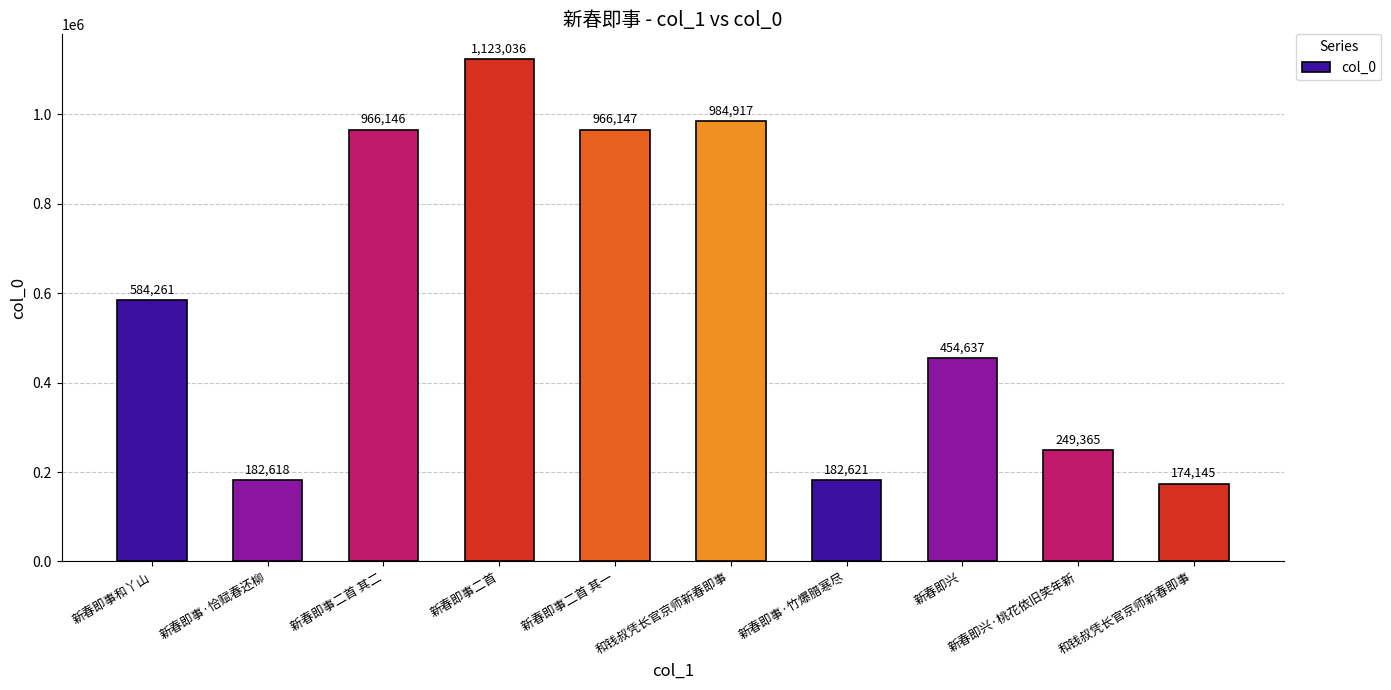

What is the maximum value shown in the chart?

1123036